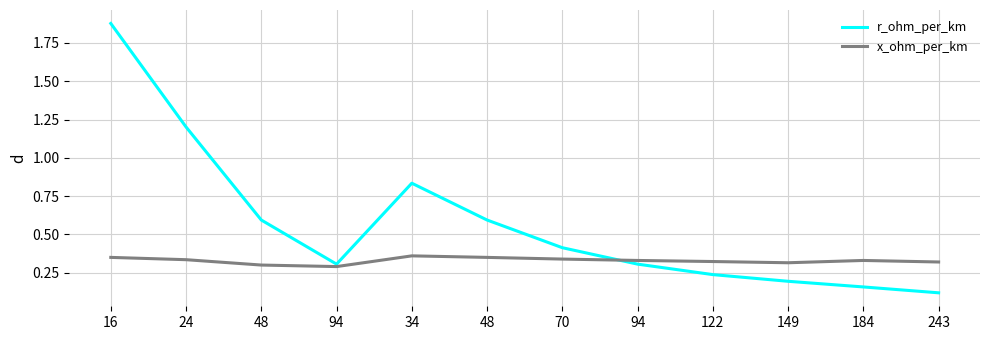

Reading left to right, list all the values displayed in this chart.

r_ohm_per_km: 1.9	1.2	0.6	0.3	0.8	0.6	0.4	0.3	0.2	0.2	0.2	0.1
x_ohm_per_km: 0.3	0.3	0.3	0.3	0.4	0.3	0.3	0.3	0.3	0.3	0.3	0.3